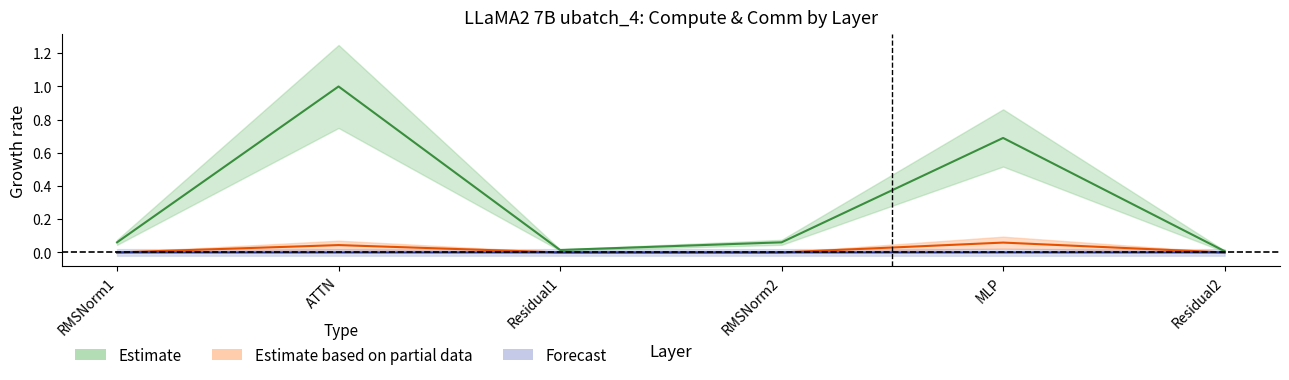

At how many categories does at least one series exceed 0?

6